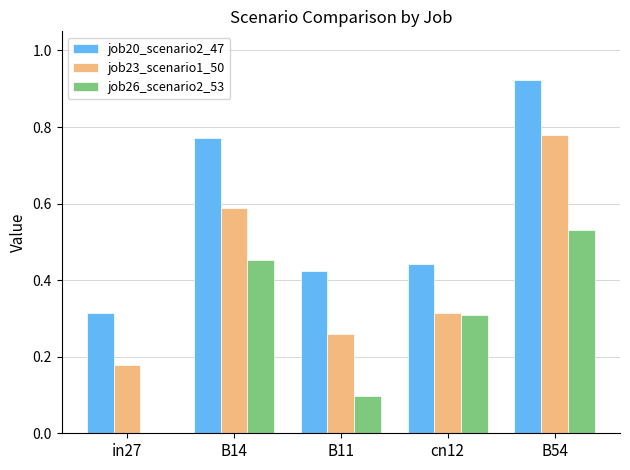

At which category is the sum across all series the highest?

B54